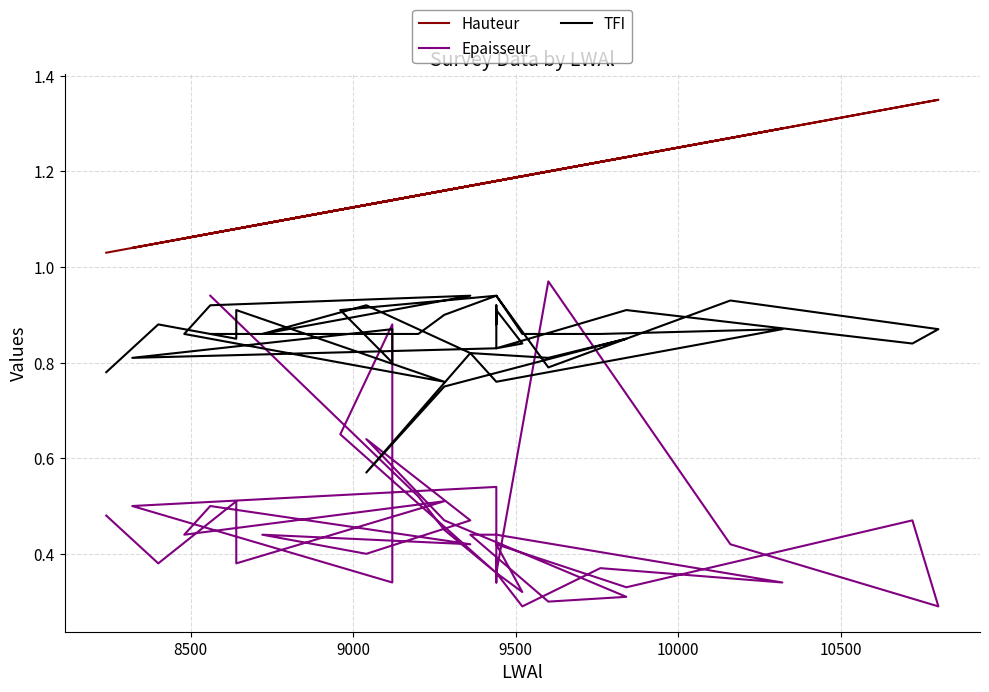

What is the difference between the maximum and minimum values in the Hauteur series?

0.3